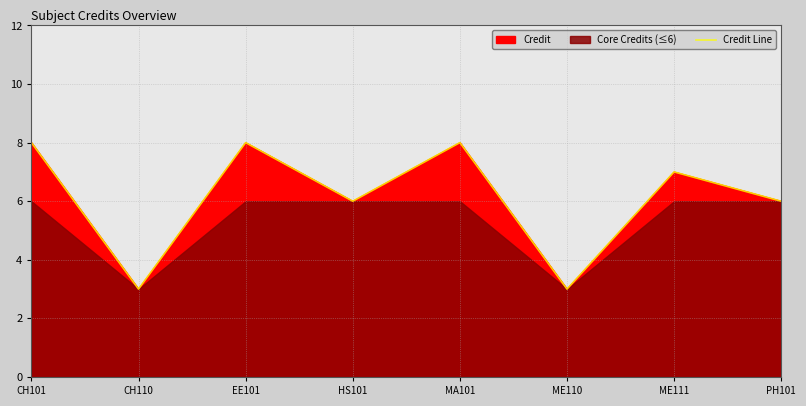

The value at CH101 is 8. True or false?

True